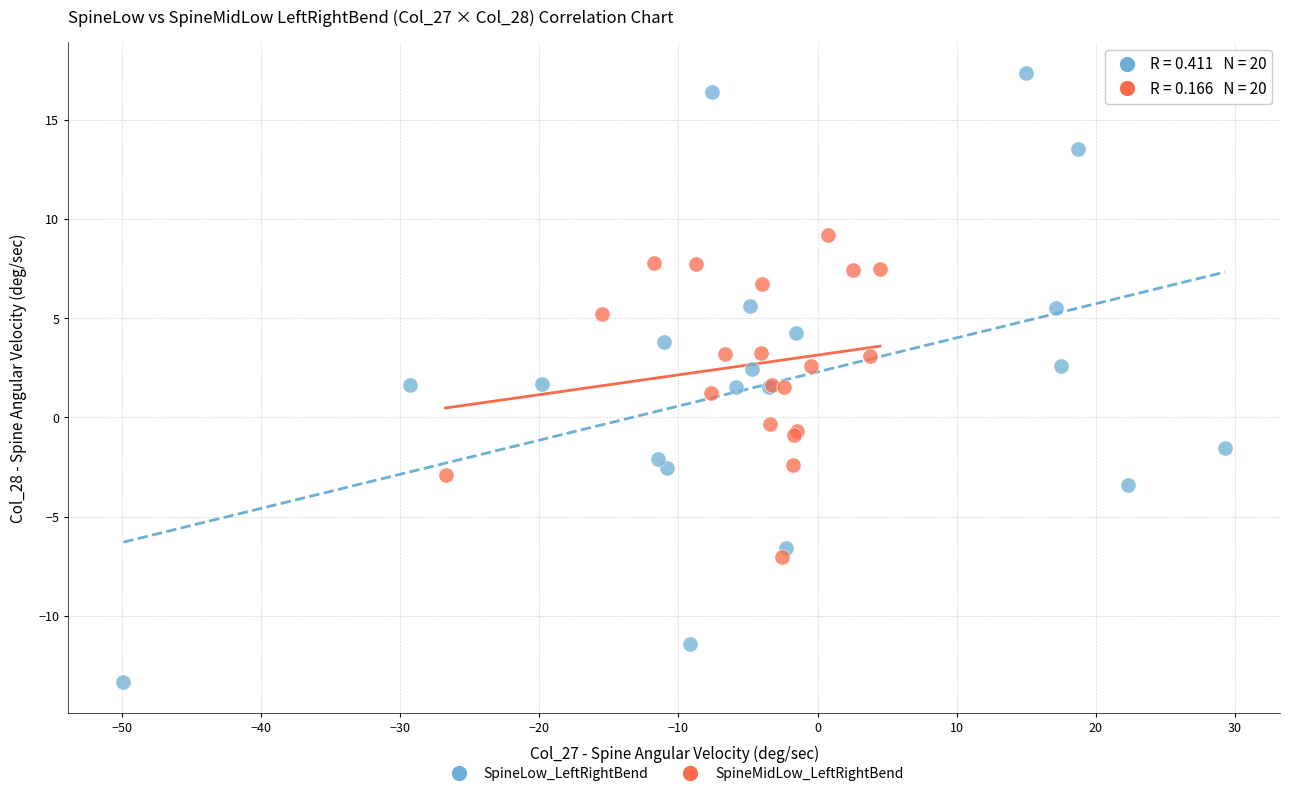

What are all the series names shown in the legend?

SpineLow_LeftRightBend, SpineMidLow_LeftRightBend